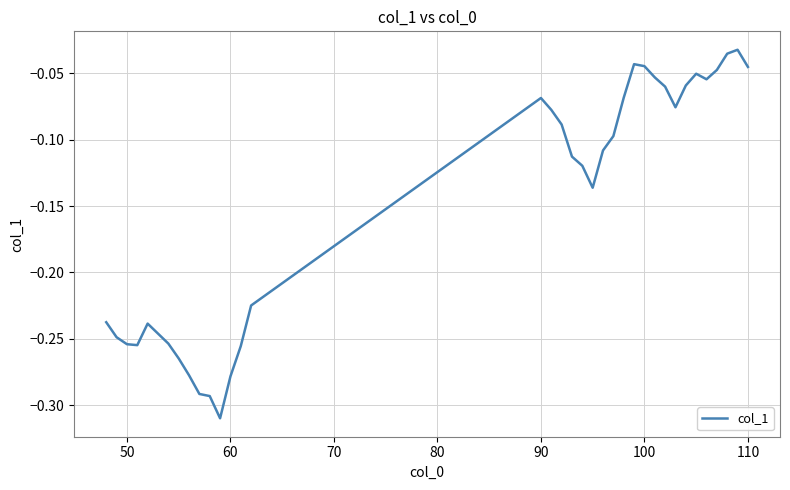

What is the difference between the maximum and minimum values?

0.3